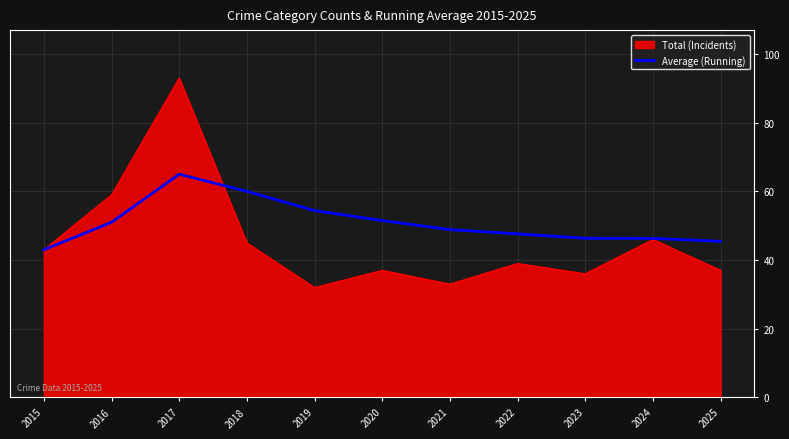

The value of Average (Running) at 2019 is 54.4. True or false?

True